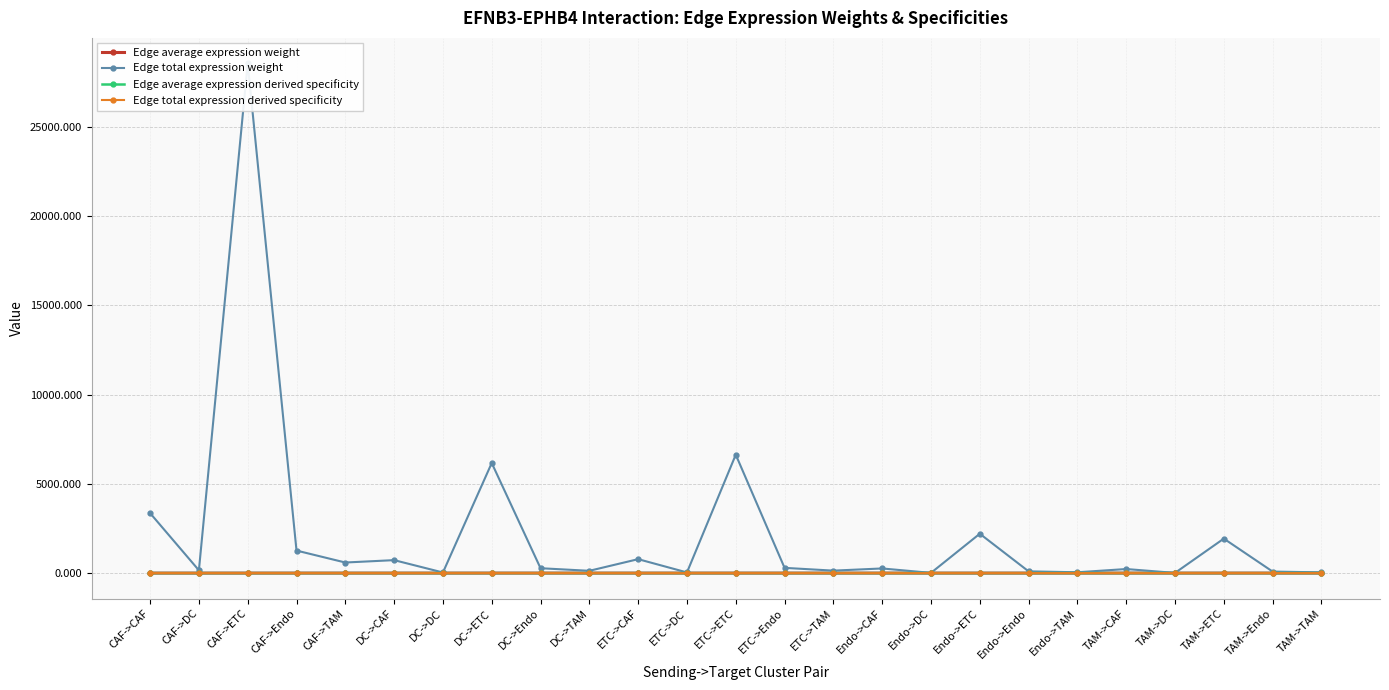

What are all the series names shown in the legend?

Edge average expression weight, Edge total expression weight, Edge average expression derived specificity, Edge total expression derived specificity